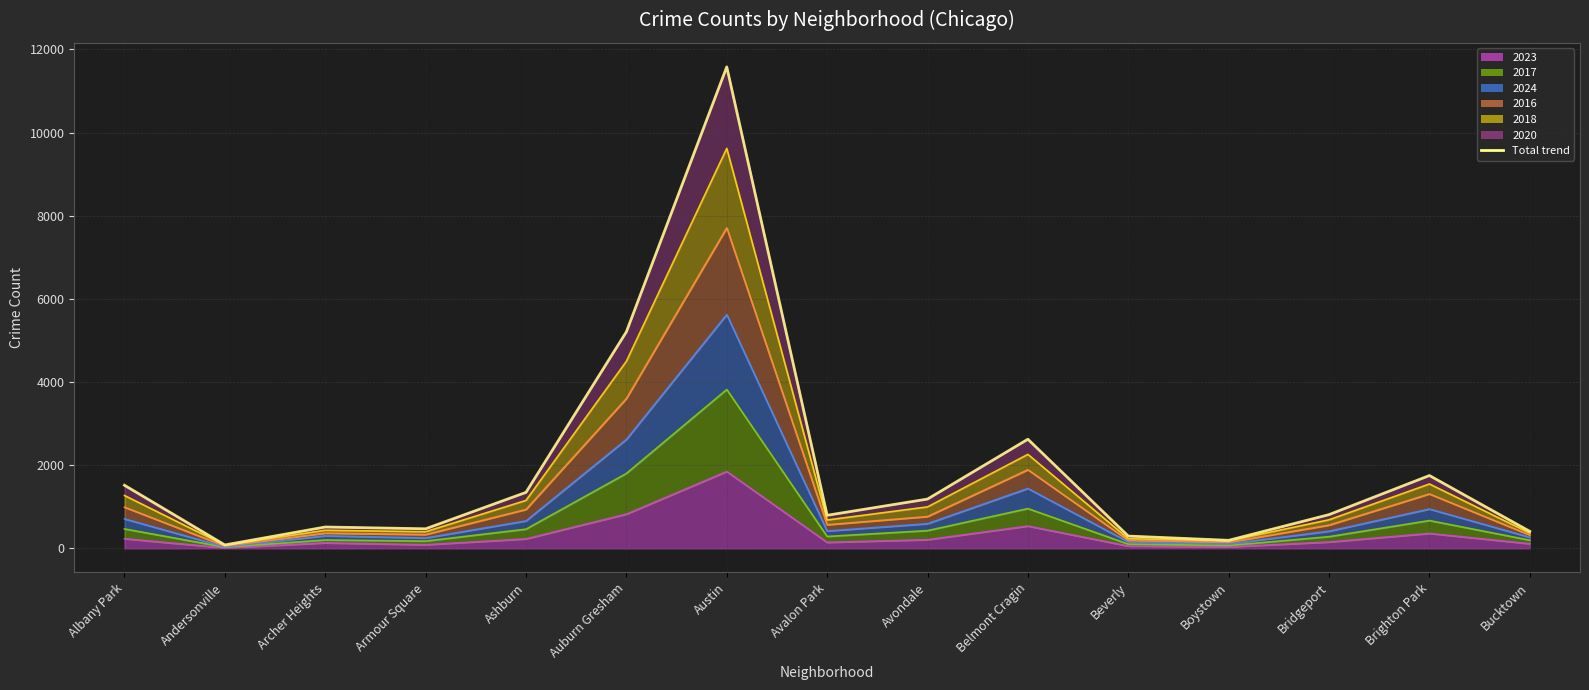

At which label is the value closest to 5830?

Auburn Gresham